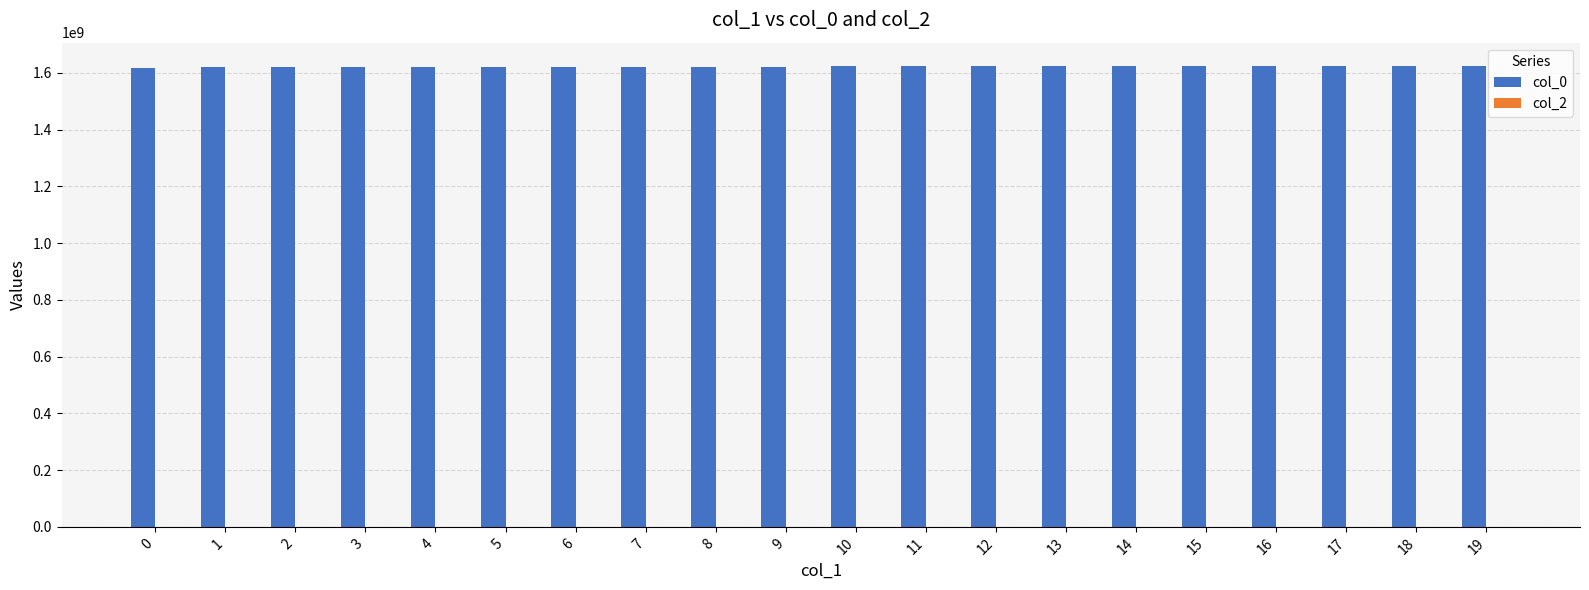

How many series are shown in this chart?

1